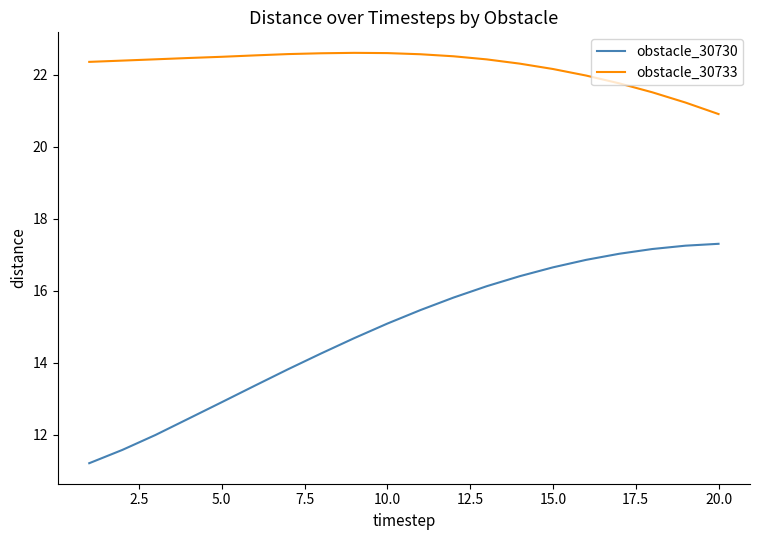

Which series has the largest range (max minus min)?

obstacle_30730